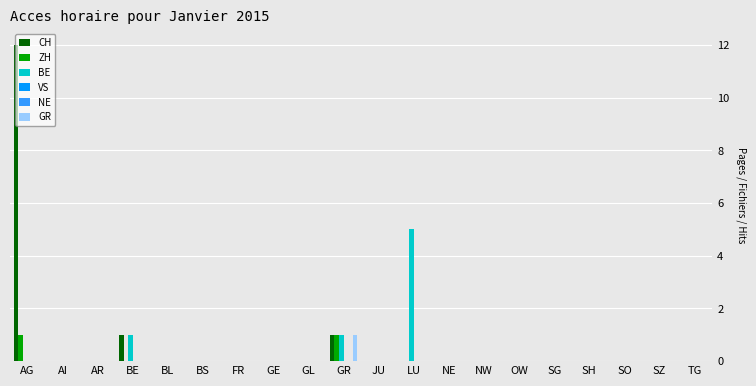

Reading right to left, transcribe all the data shown in this chart.

CH: TG=0	SZ=0	SO=0	SH=0	SG=0	OW=0	NW=0	NE=0	LU=0	JU=0	GR=1	GL=0	GE=0	FR=0	BS=0	BL=0	BE=1	AR=0	AI=0	AG=12
ZH: TG=0	SZ=0	SO=0	SH=0	SG=0	OW=0	NW=0	NE=0	LU=0	JU=0	GR=1	GL=0	GE=0	FR=0	BS=0	BL=0	BE=0	AR=0	AI=0	AG=1
BE: TG=0	SZ=0	SO=0	SH=0	SG=0	OW=0	NW=0	NE=0	LU=5	JU=0	GR=1	GL=0	GE=0	FR=0	BS=0	BL=0	BE=1	AR=0	AI=0	AG=0
VS: TG=0	SZ=0	SO=0	SH=0	SG=0	OW=0	NW=0	NE=0	LU=0	JU=0	GR=0	GL=0	GE=0	FR=0	BS=0	BL=0	BE=0	AR=0	AI=0	AG=0
NE: TG=0	SZ=0	SO=0	SH=0	SG=0	OW=0	NW=0	NE=0	LU=0	JU=0	GR=0	GL=0	GE=0	FR=0	BS=0	BL=0	BE=0	AR=0	AI=0	AG=0
GR: TG=0	SZ=0	SO=0	SH=0	SG=0	OW=0	NW=0	NE=0	LU=0	JU=0	GR=1	GL=0	GE=0	FR=0	BS=0	BL=0	BE=0	AR=0	AI=0	AG=0